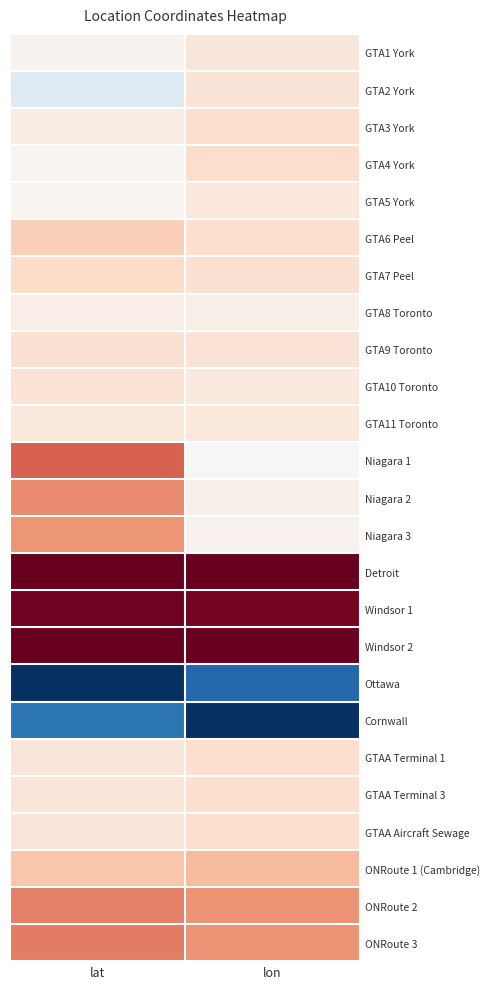

How many categories are shown in the chart?

2